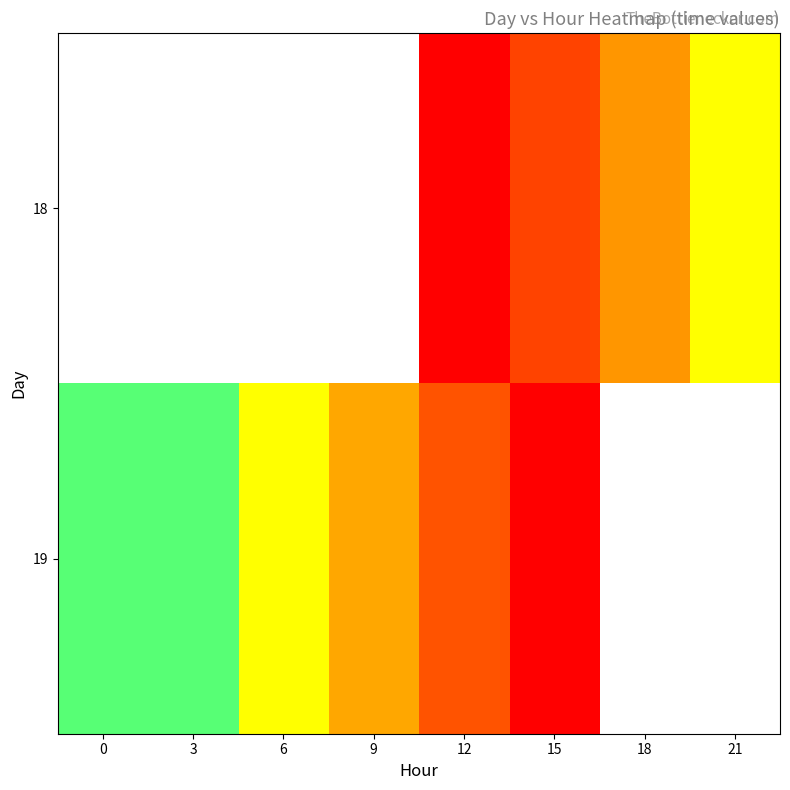

Between 9 and 15, which series saw the biggest shift?

19